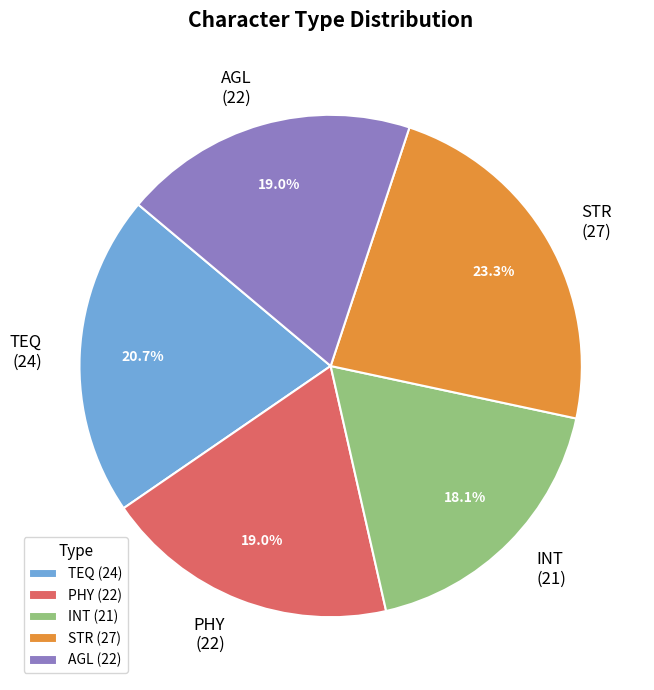

Which slice is the largest?

STR